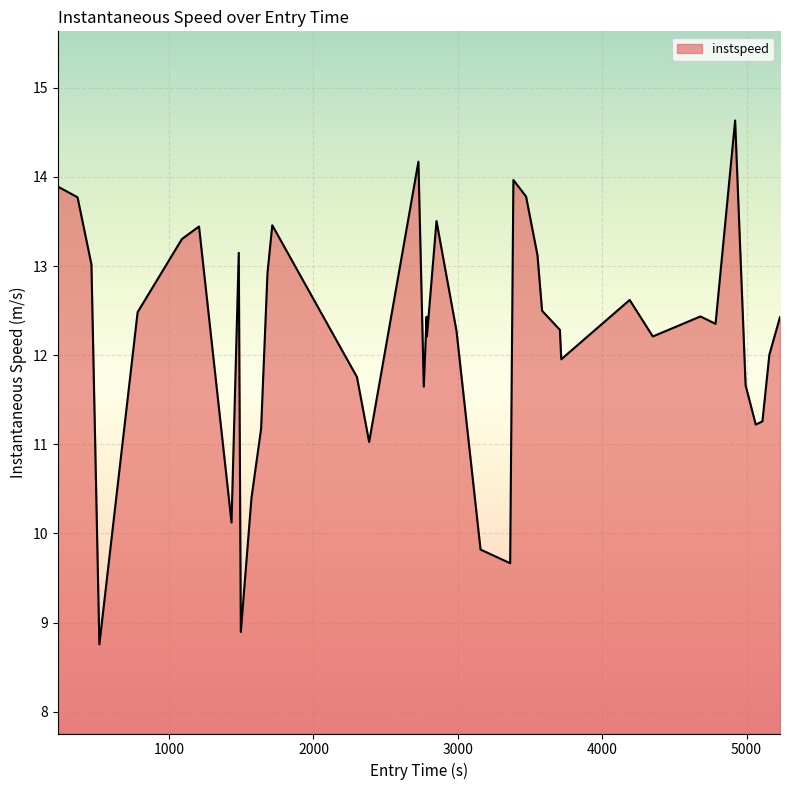

What is the maximum value shown in the chart?

14.6